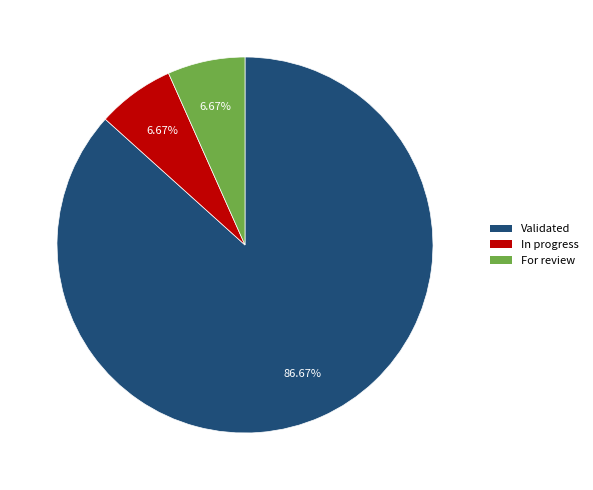

To the nearest percent, what is the difference between the largest and smallest slice percentages?

80%